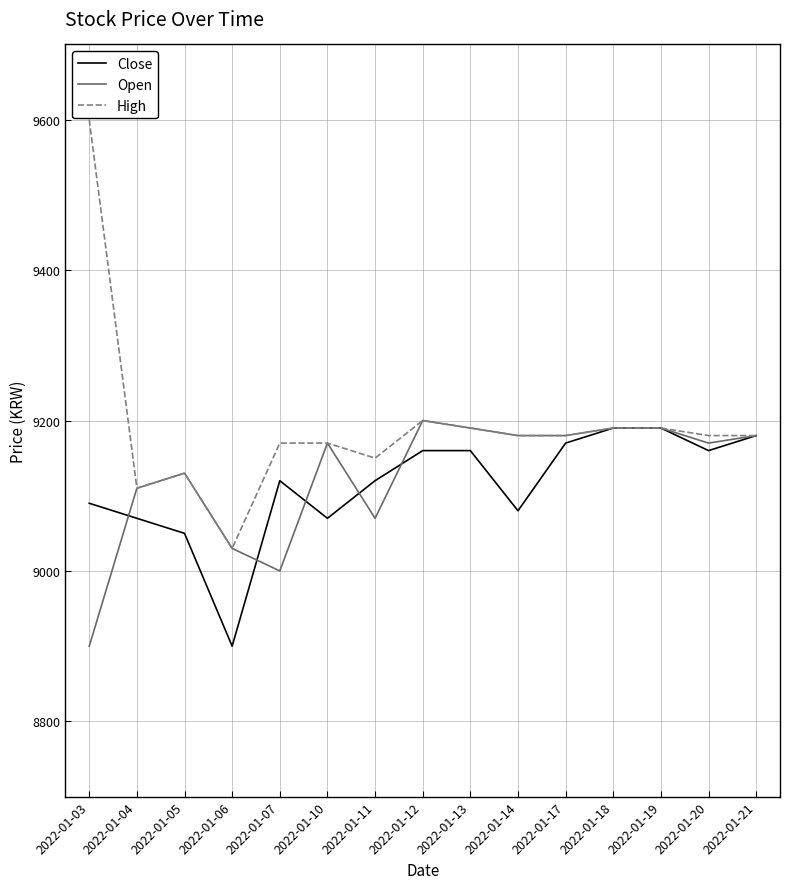

What is the total value across all series at 2022-01-07?

27290